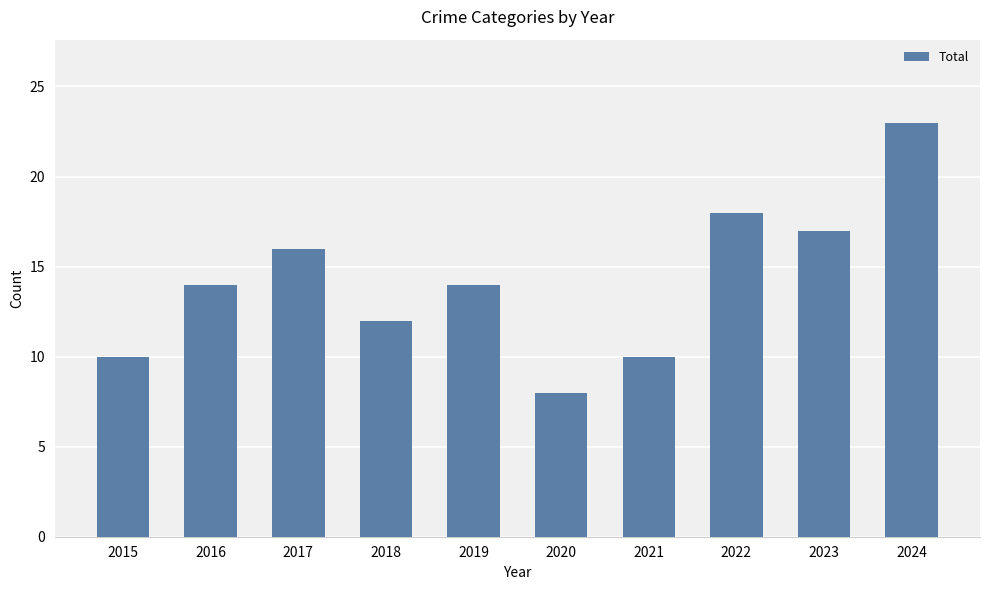

What value does the data have at 2023, to the nearest 5?

15